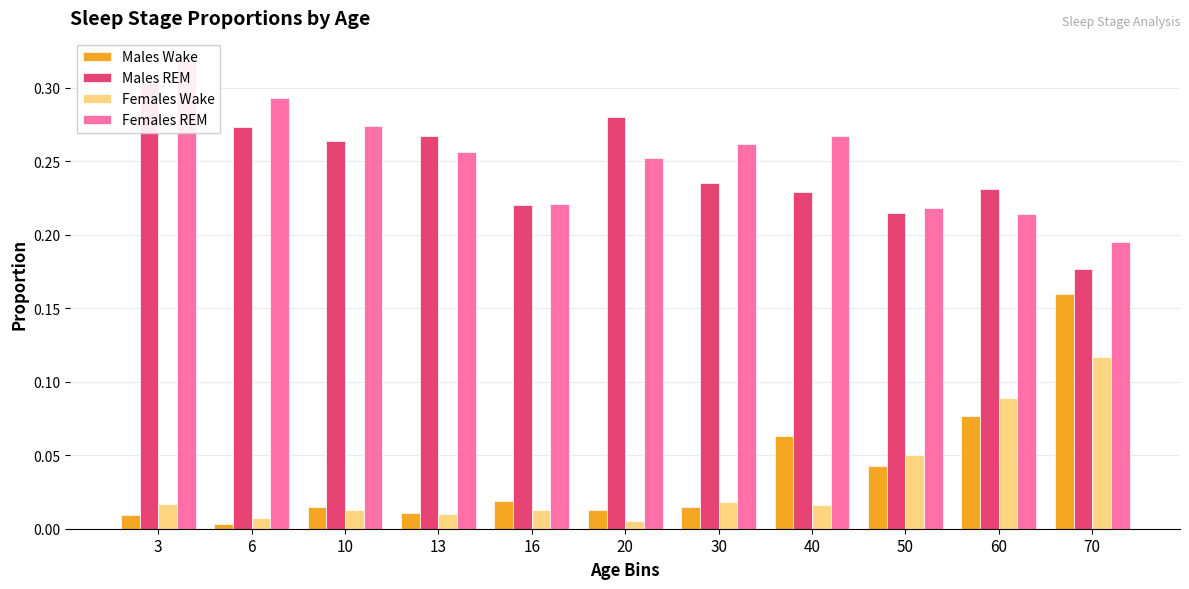

Reading right to left, transcribe all the data shown in this chart.

Males Wake: 0.2	0.1	0.0	0.1	0.0	0.0	0.0	0.0	0.0	0.0	0.0
Males REM: 0.2	0.2	0.2	0.2	0.2	0.3	0.2	0.3	0.3	0.3	0.3
Females Wake: 0.1	0.1	0.1	0.0	0.0	0.0	0.0	0.0	0.0	0.0	0.0
Females REM: 0.2	0.2	0.2	0.3	0.3	0.3	0.2	0.3	0.3	0.3	0.3